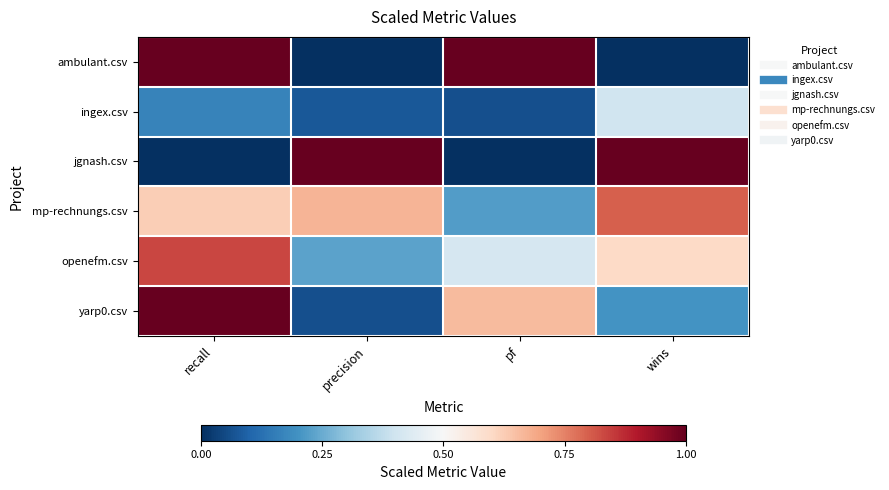

Reading right to left, list all the values displayed in this chart.

ambulant.csv: wins=0.0	pf=1.0	precision=0.0	recall=1.0
ingex.csv: wins=0.4	pf=0.1	precision=0.1	recall=0.2
jgnash.csv: wins=1.0	pf=0.0	precision=1.0	recall=0.0
mp-rechnungs.csv: wins=0.8	pf=0.2	precision=0.7	recall=0.6
openefm.csv: wins=0.6	pf=0.4	precision=0.2	recall=0.8
yarp0.csv: wins=0.2	pf=0.7	precision=0.1	recall=1.0